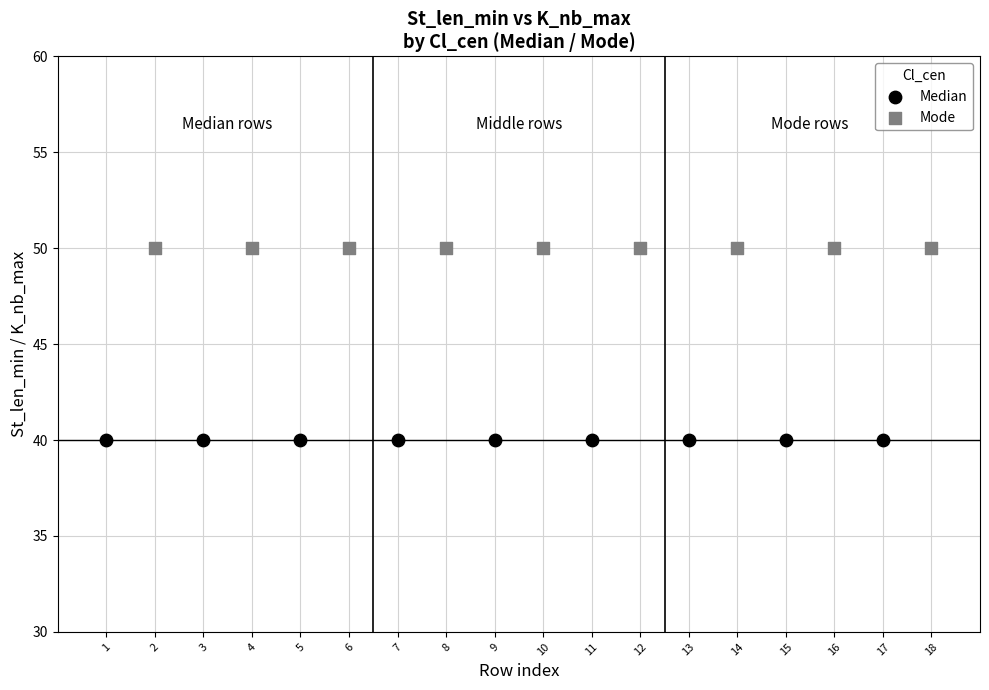

What are all the series names shown in the legend?

Median, Mode